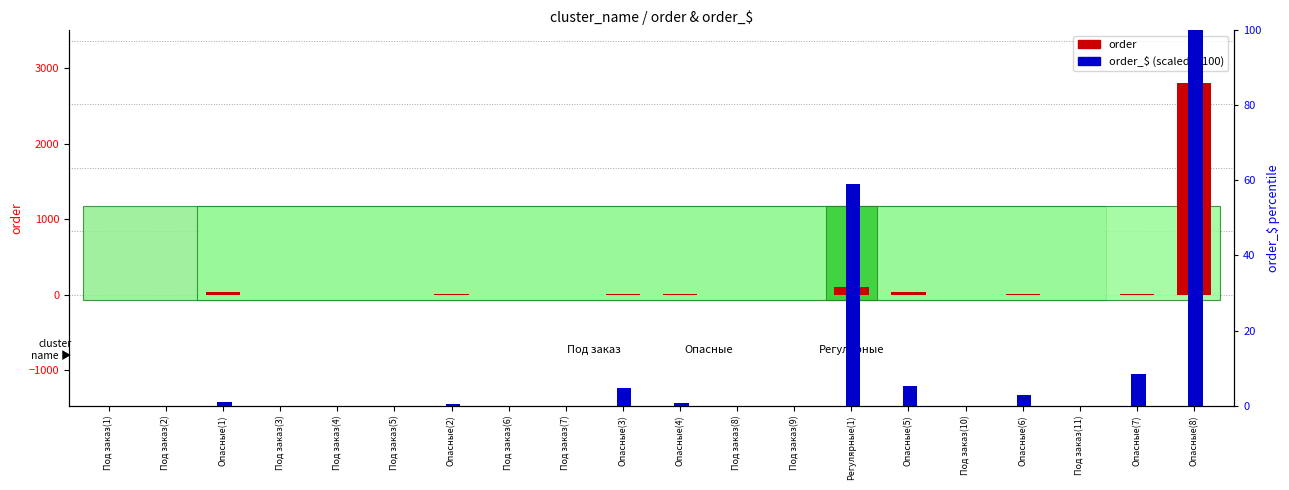

What is the difference between the second highest and second lowest values in the order_$ (scaled) series?

58.9